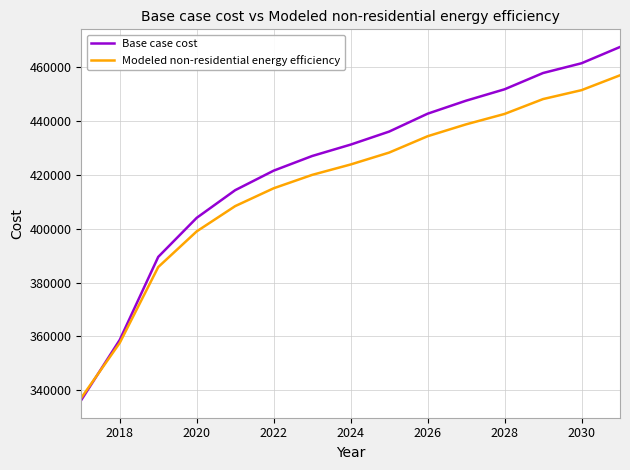

Rank the series by their maximum value, from highest to lowest.

Base case cost, Modeled non-residential energy efficiency